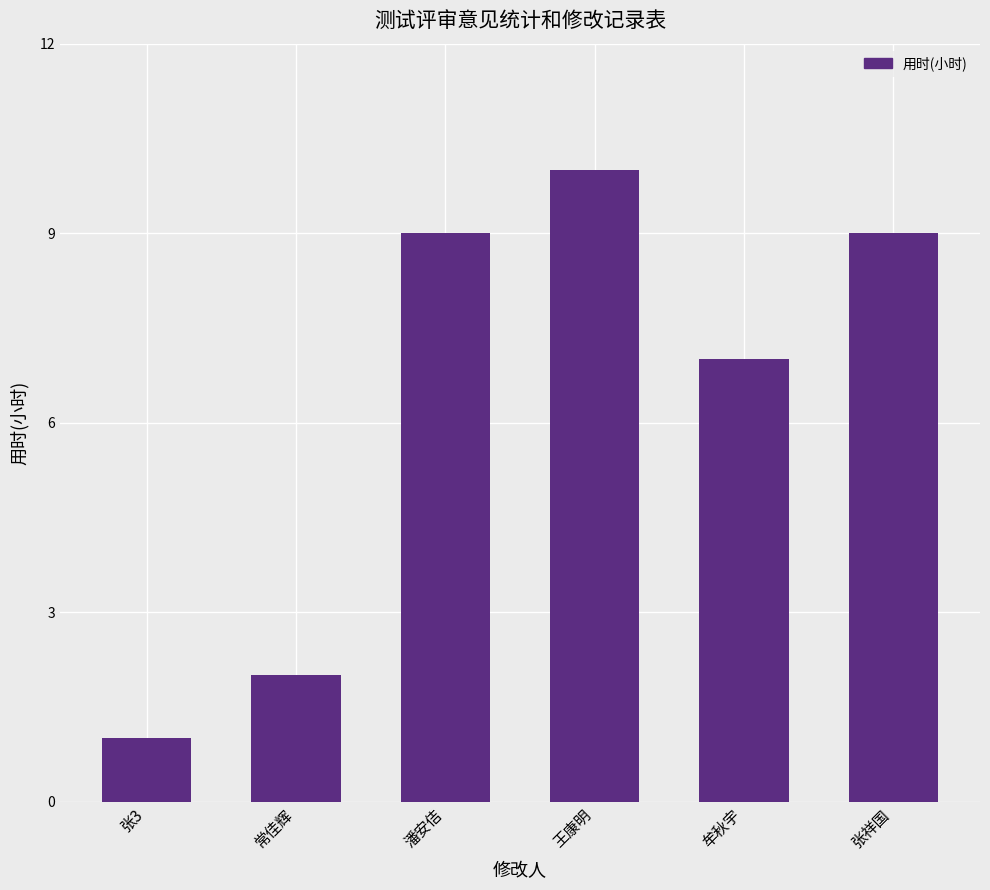

What is the label of the 2nd bar from the right?

牟秋宇